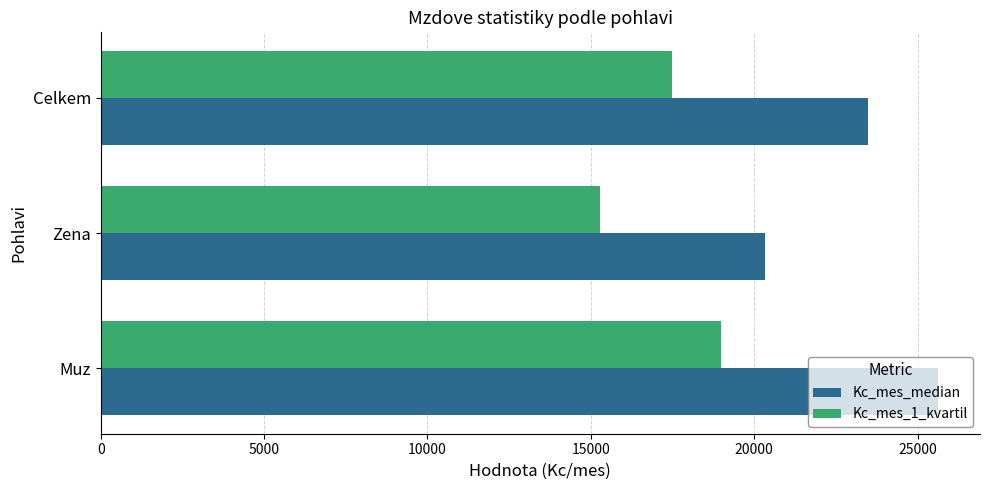

Which series has the widest spread of values?

Kc_mes_median